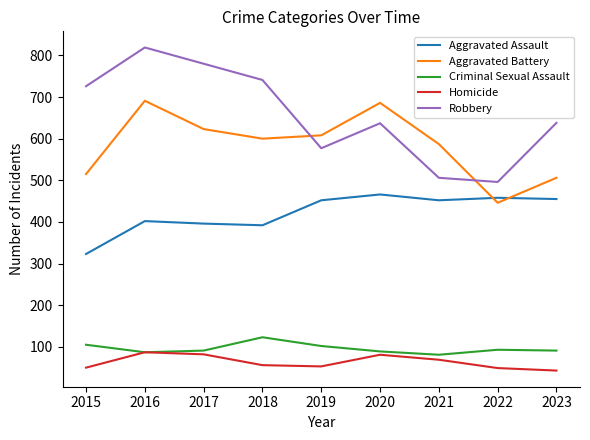

Which series changed the most between 2018 and 2021?

Robbery